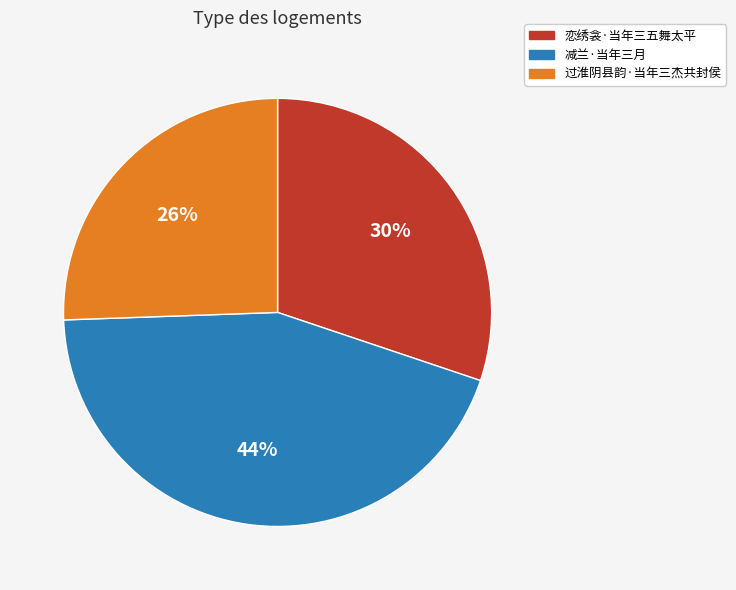

Rank the categories by value from highest to lowest.

减兰·当年三月, 恋绣衾·当年三五舞太平, 过淮阴县韵·当年三杰共封侯